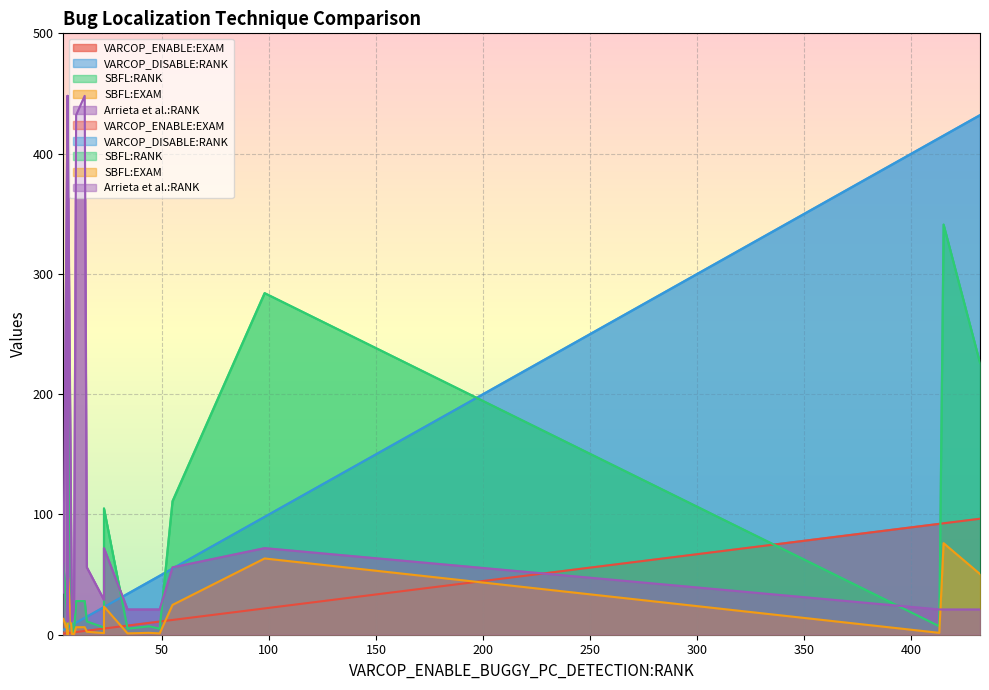

What are all the series names shown in the legend?

VARCOP_ENABLE:EXAM, VARCOP_DISABLE:RANK, SBFL:RANK, SBFL:EXAM, Arrieta et al.:RANK